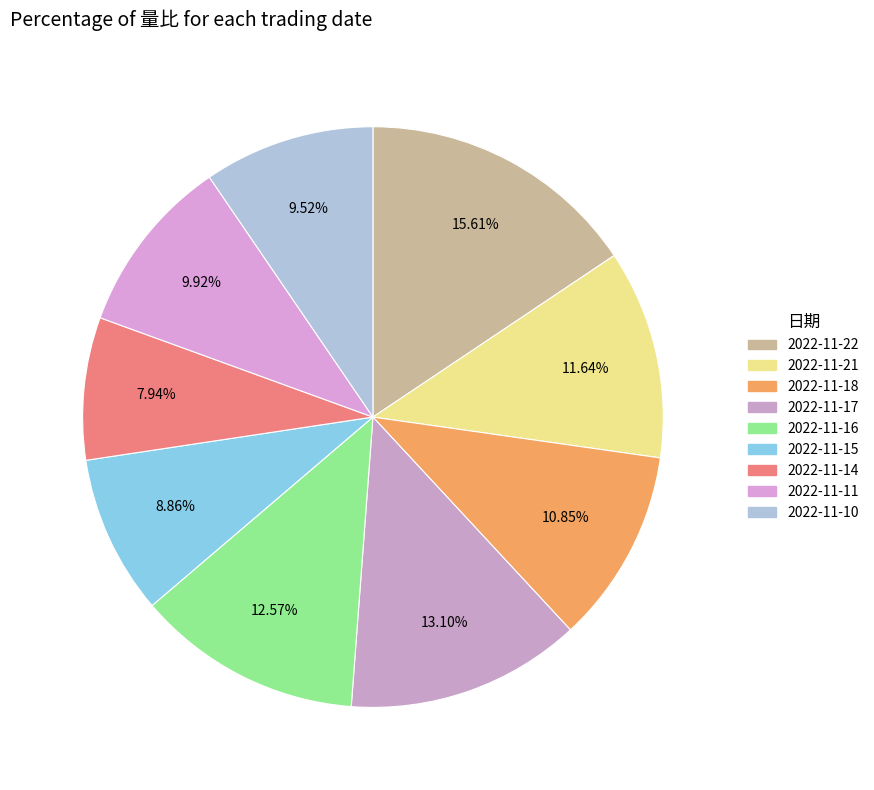

Which slice is the smallest?

2022-11-14